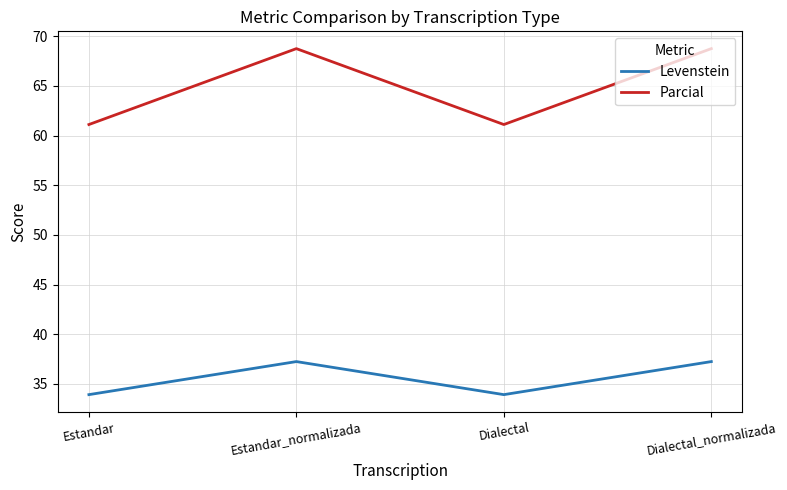

What is the maximum value shown in the chart?

68.8